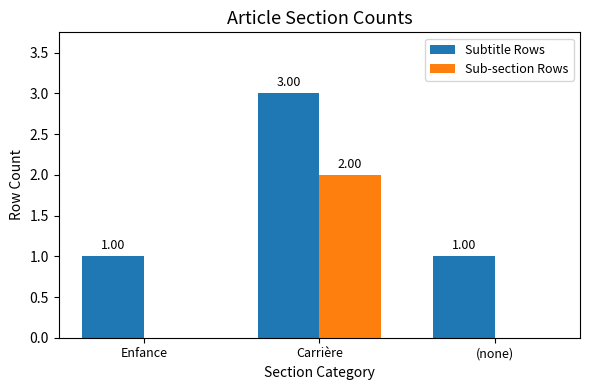

Reading left to right, what are all the values shown in this chart?

Subtitle Rows: 1	3	1
Sub-section Rows: 0	2	0